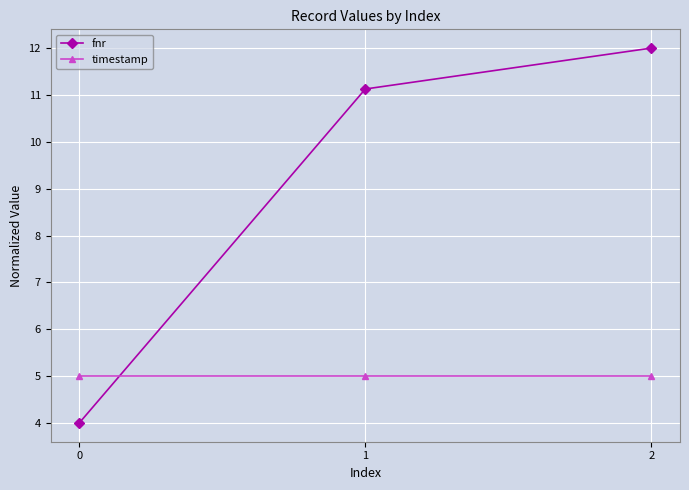

What is the value of the timestamp point at the 3rd from the left?

5.0